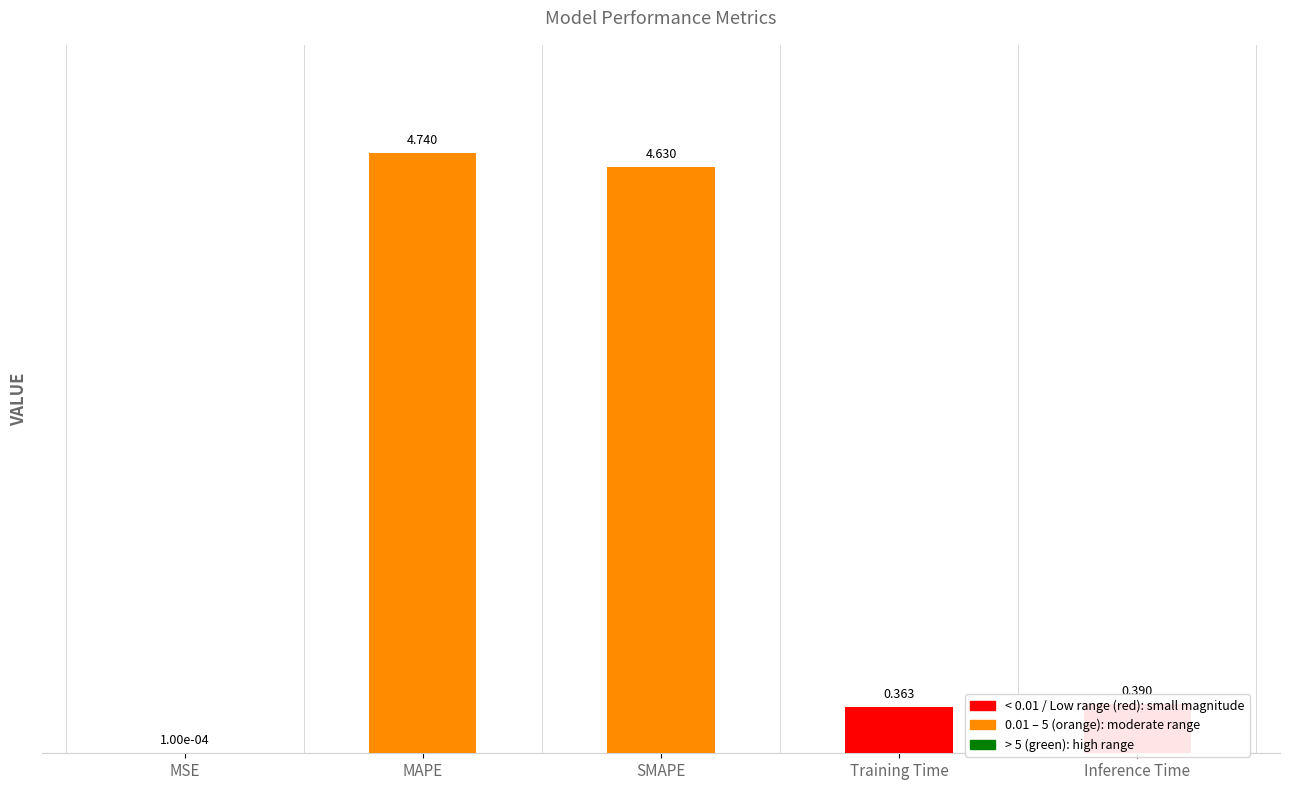

Are the bars grouped side by side (vs. stacked)?

No